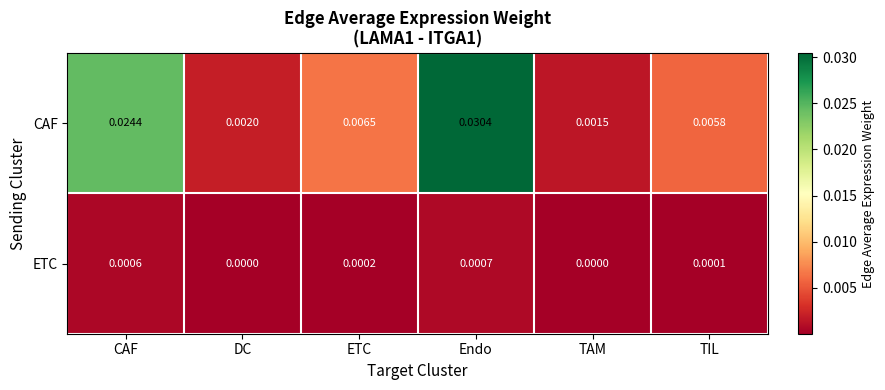

List the series in order of their overall mean, lowest first.

ETC, CAF